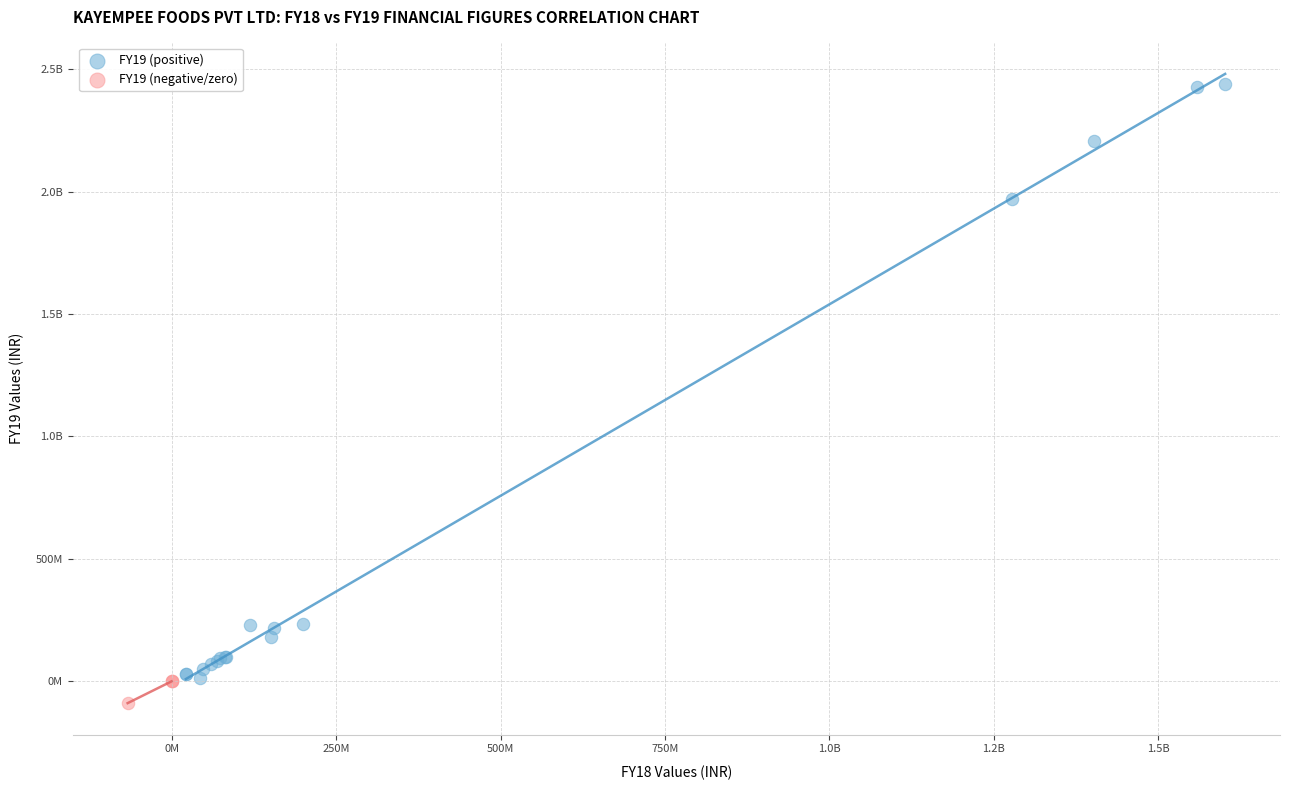

What are all the series names shown in the legend?

FY19 (positive), FY19 (negative/zero)